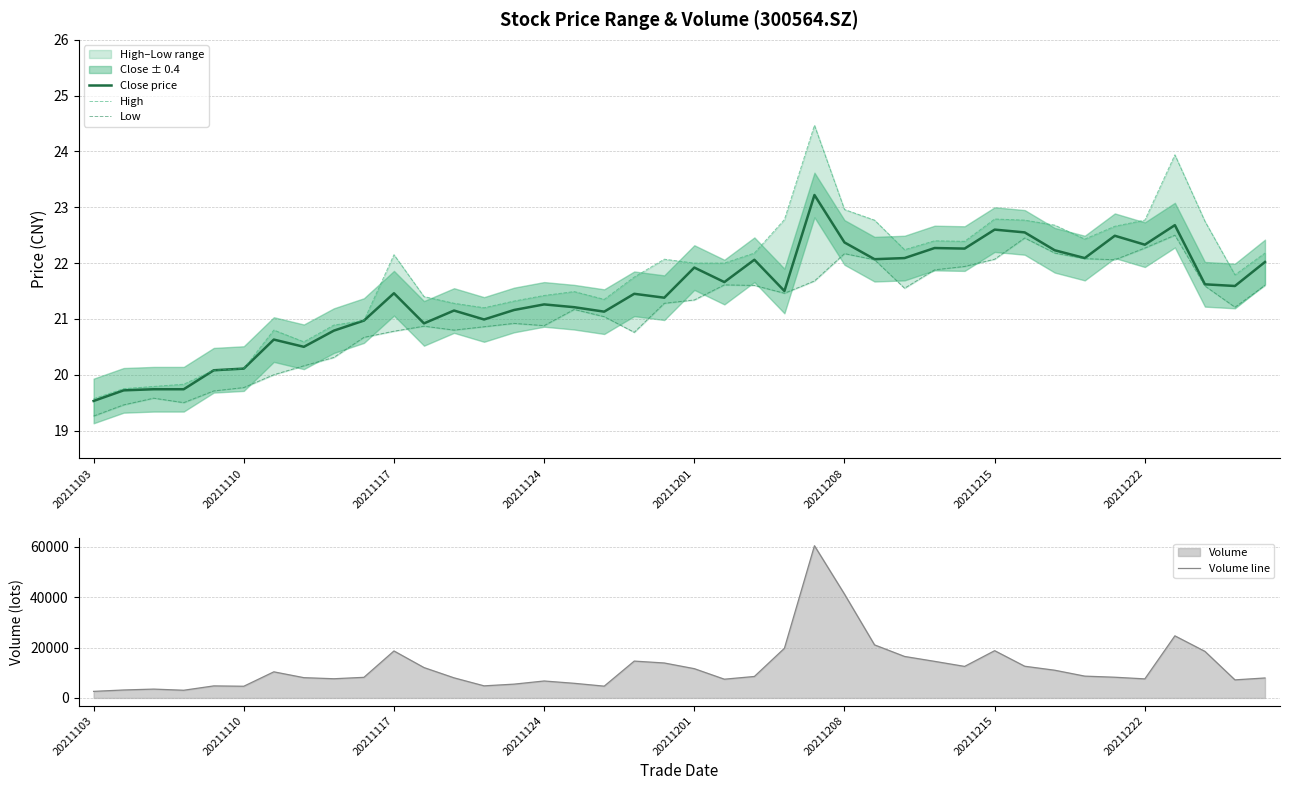

In Close price, how many points are lower than both neighbors (excluding endpoints)?

12